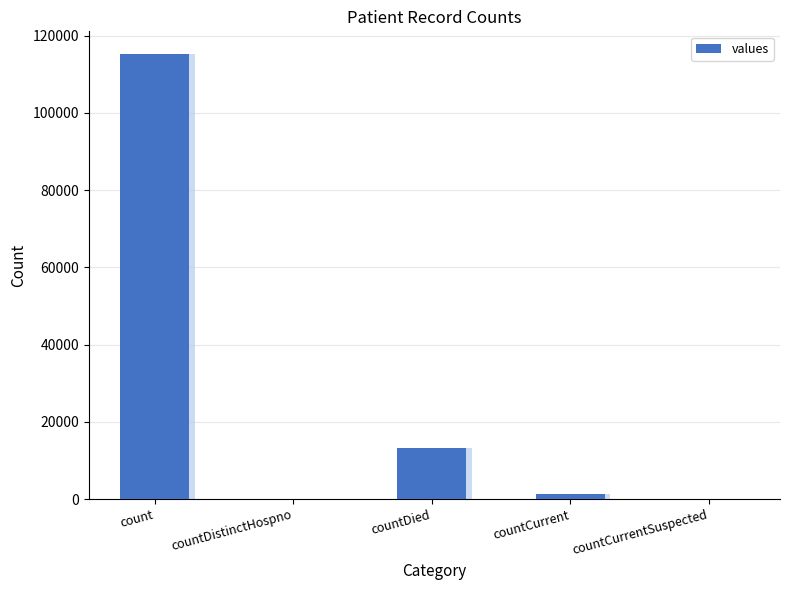

Where does the data first go above 1383?

count